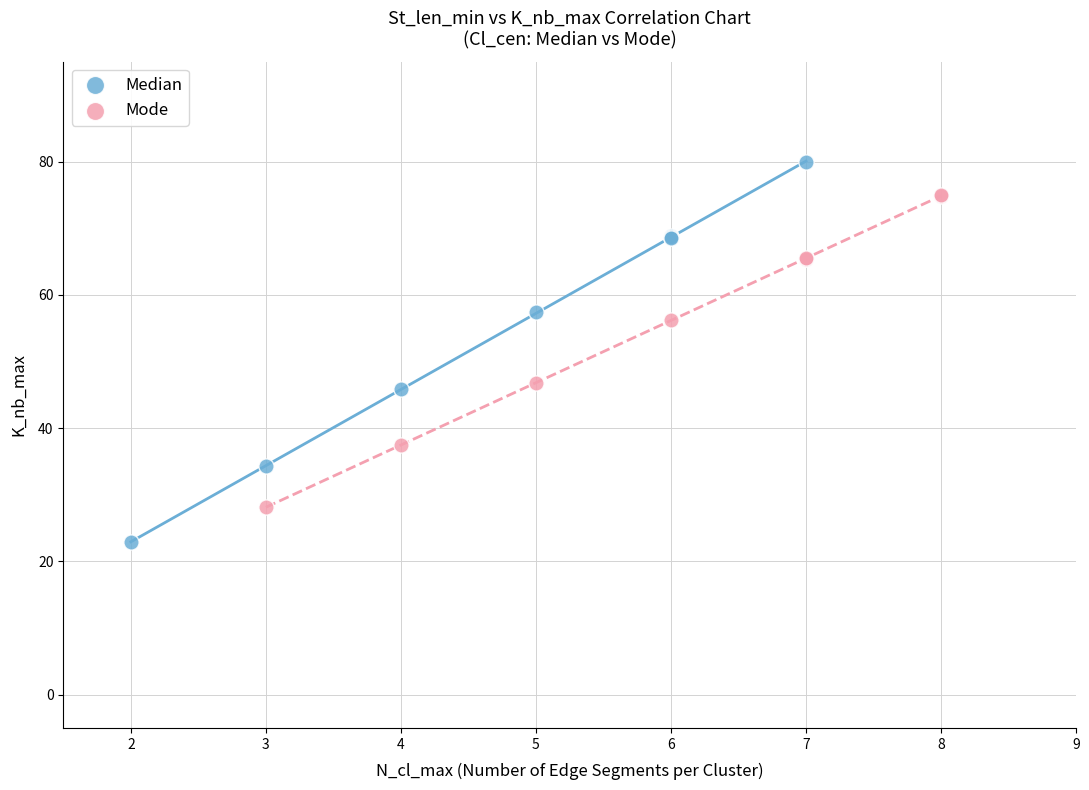

Which series contains the highest Y value?

Median